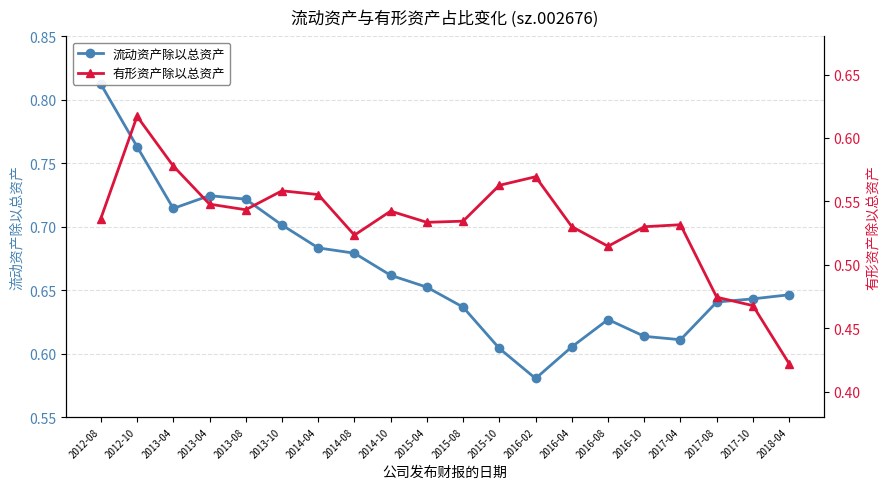

What is the sum of the 有形资产除以总资产 values at 2013-04 and 2016-04?

1.1